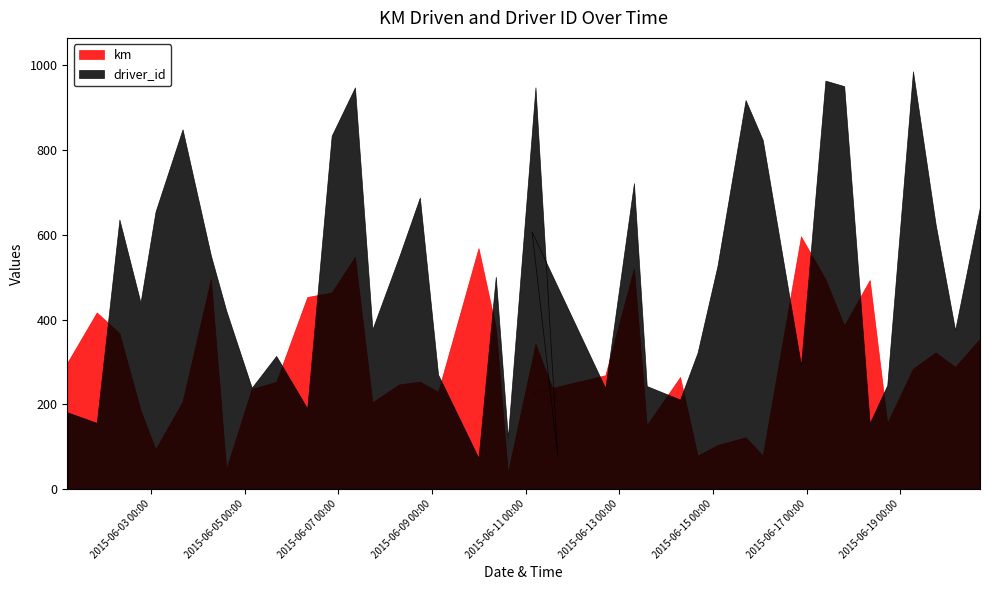

Is it true that km equals 548.1 at 12?

True